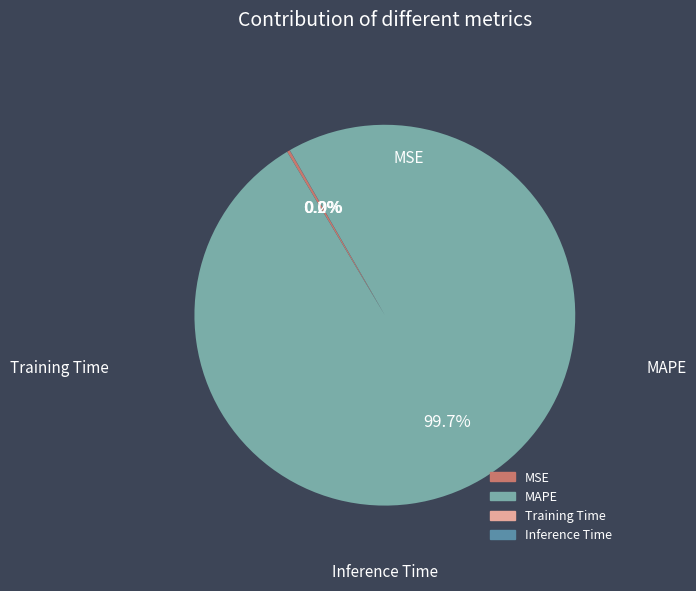

Which category has the biggest portion of the pie?

MAPE